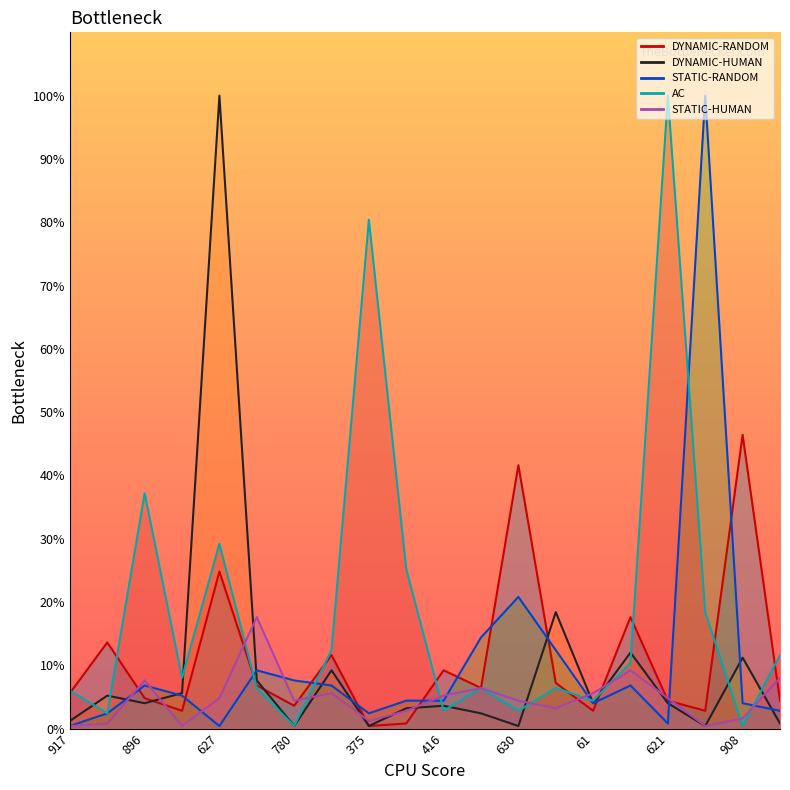

What is the sum of the STATIC-RANDOM values at 908 and 627?

4.4